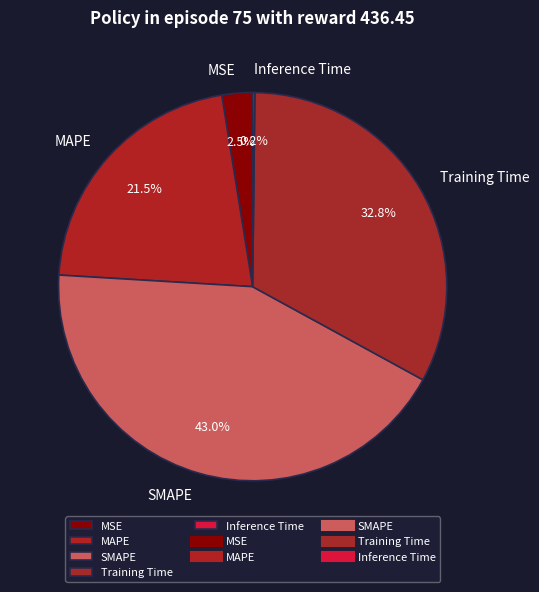

Is the sum of SMAPE and MAPE greater than half?

Yes